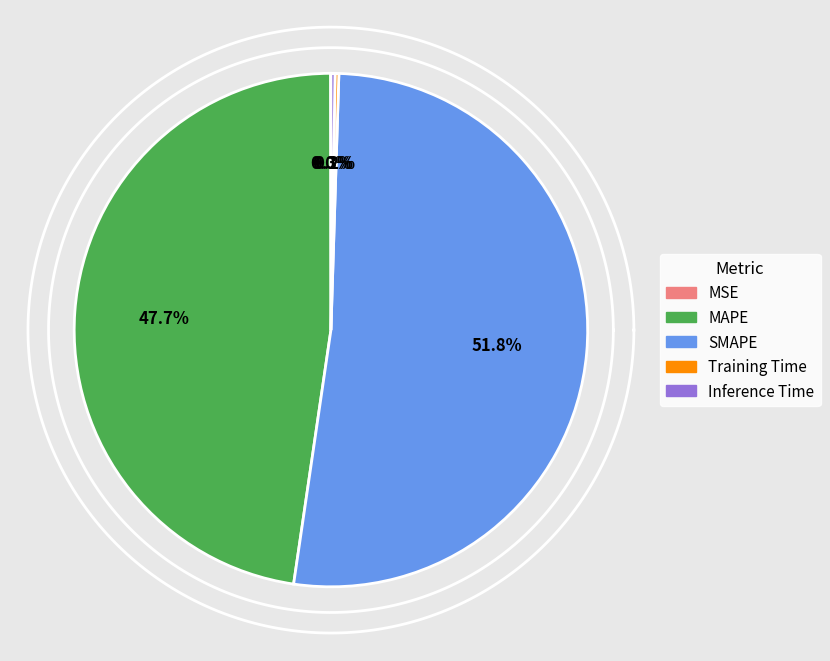

Rank the categories by value from highest to lowest.

SMAPE, MAPE, Inference Time, Training Time, MSE